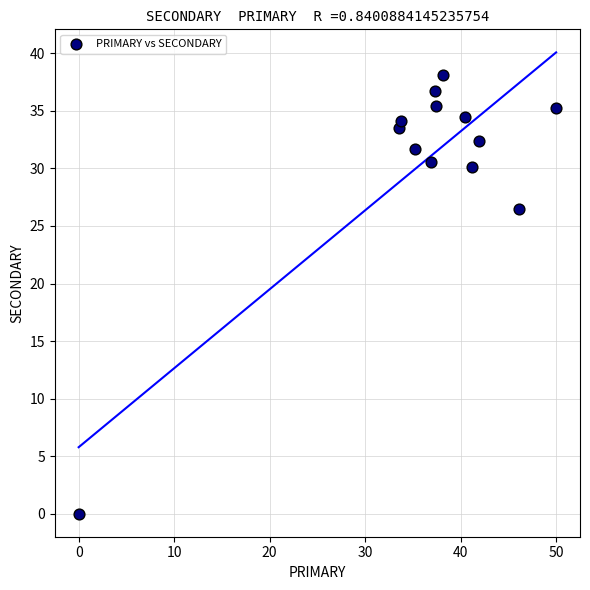

What Y value in the scatter plot is closest to 19?

26.5